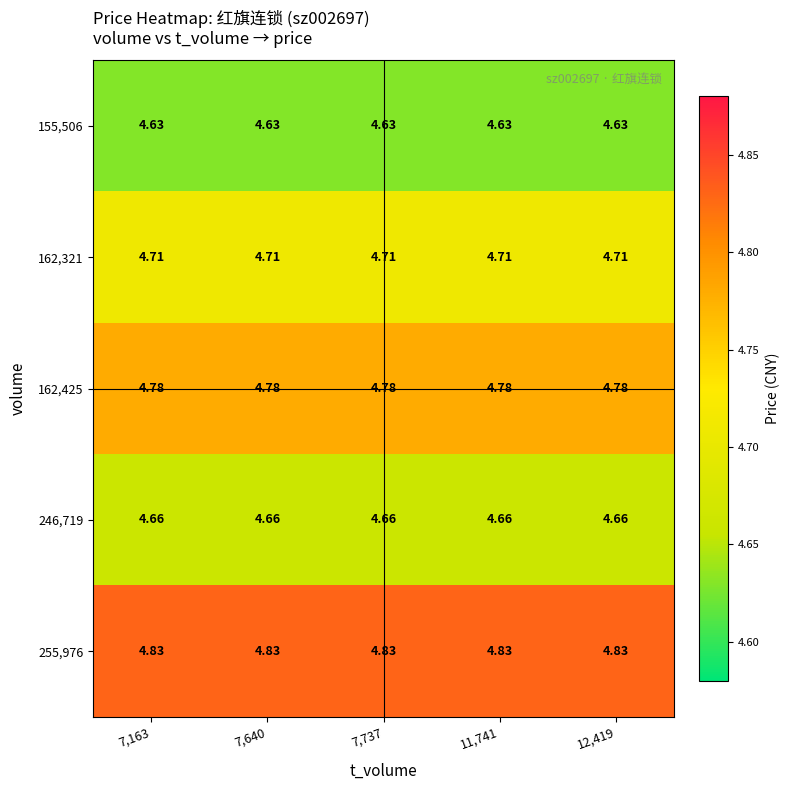

How many distinct data groups are displayed?

5